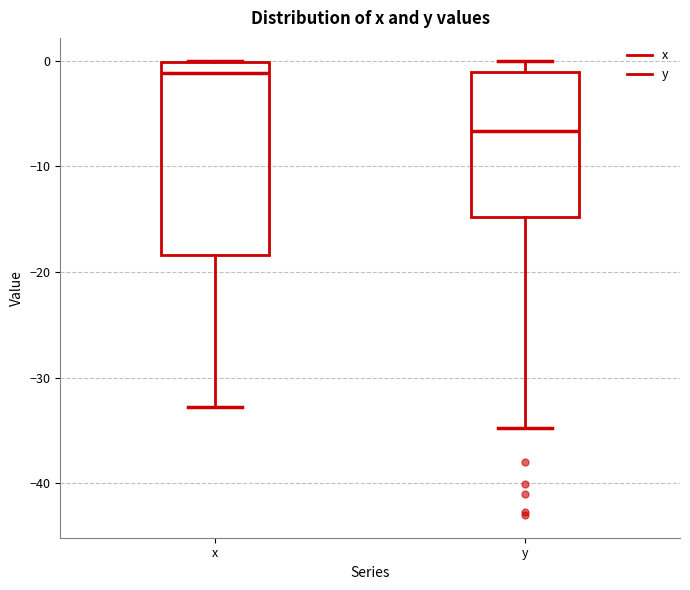

Which box's median line is the lowest?

y